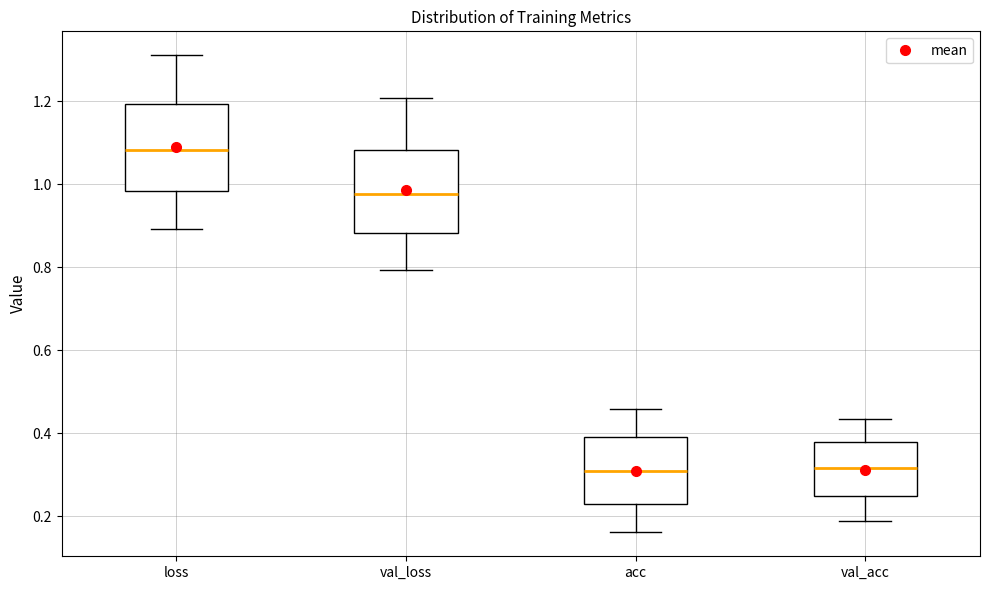

Where does the median line of the box for loss sit on the y-axis? The values are not printed on the chart, so give them approximately, as read against the axis.

1.08